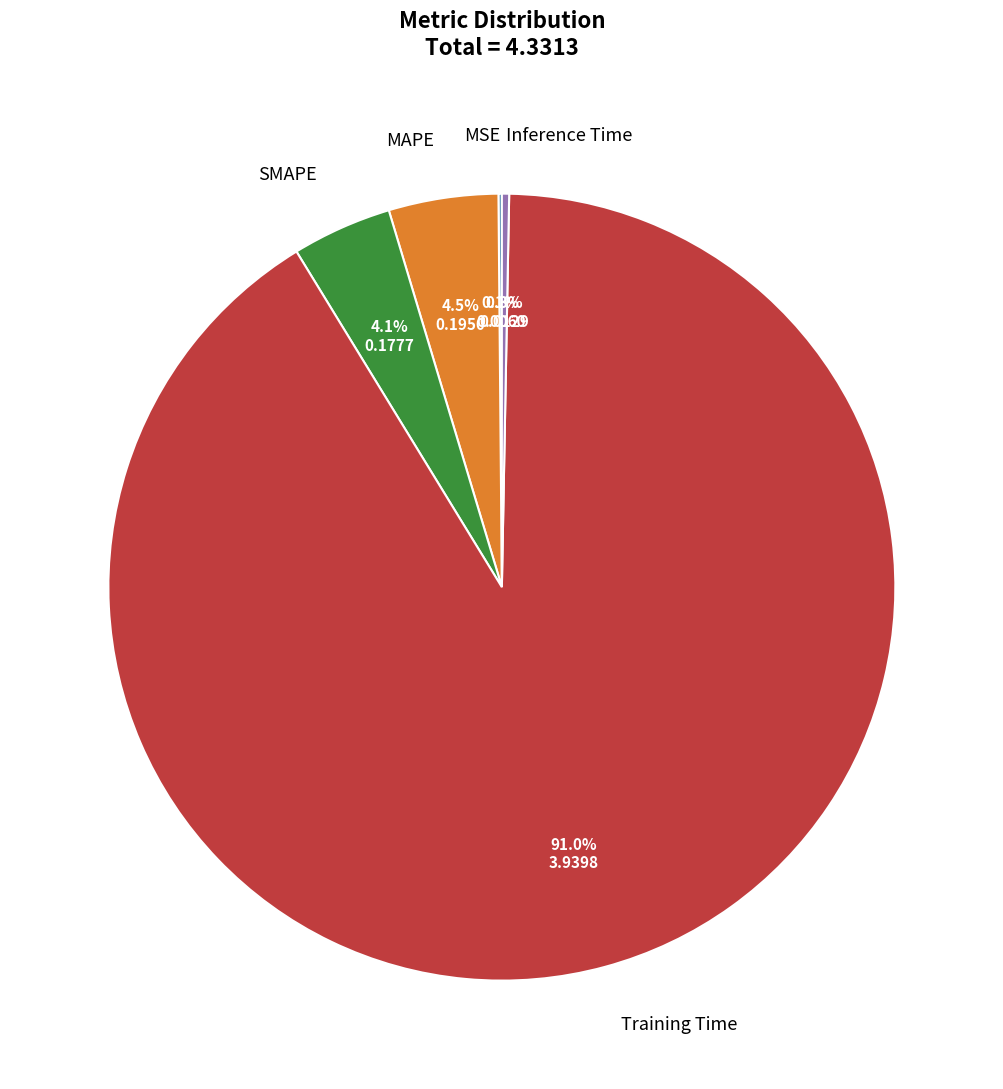

True or false: Inference Time accounts for 0% of the total.

True